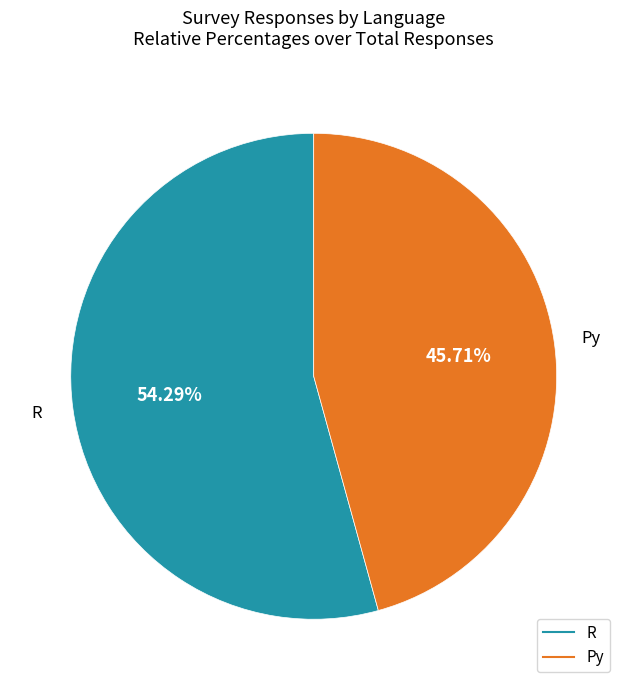

True or false: Py accounts for 51% of the total.

False